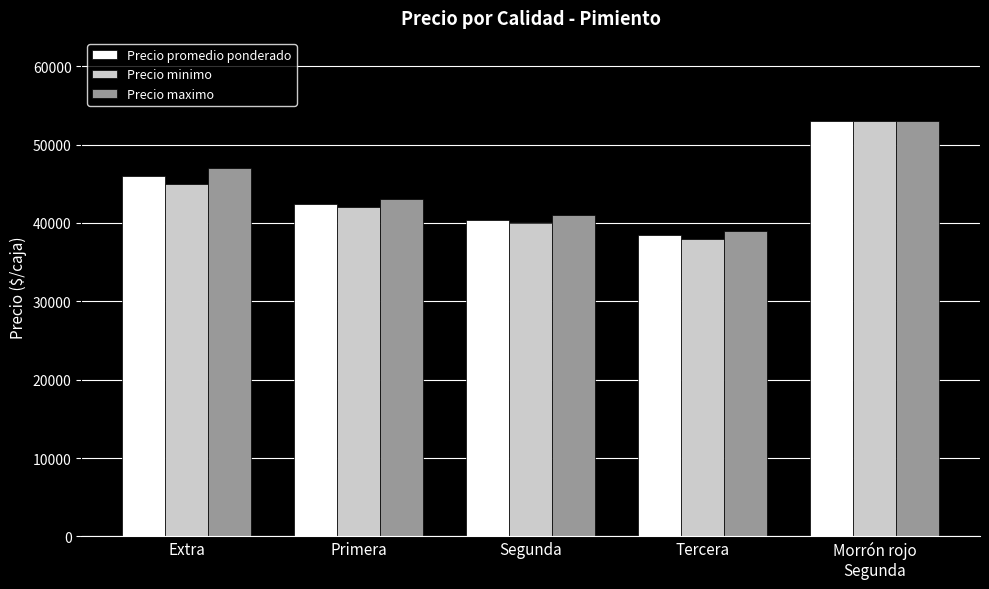

What is the label of the 5th bar from the right?

Extra